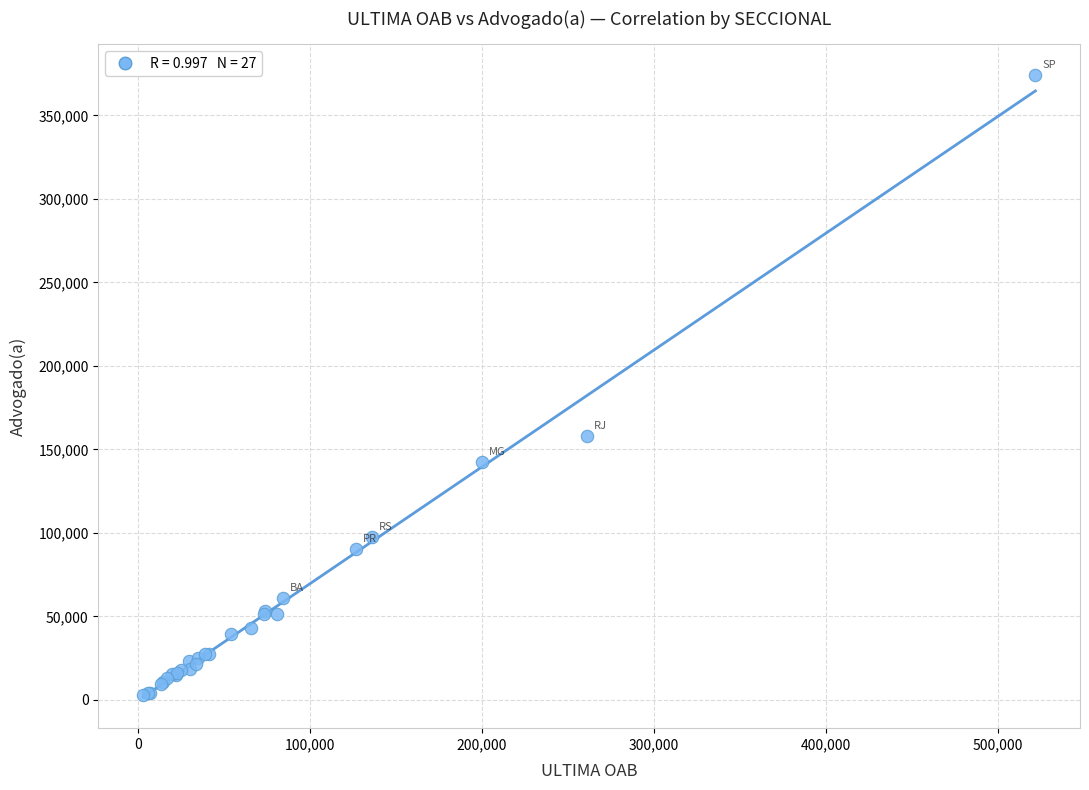

What Y value in the scatter plot is closest to 188461?

158311